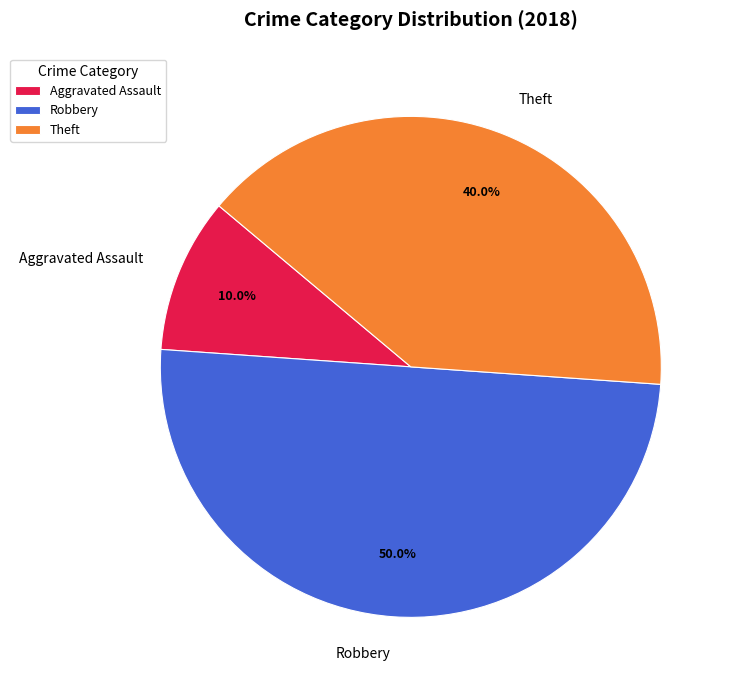

Which category accounts for the majority?

Robbery